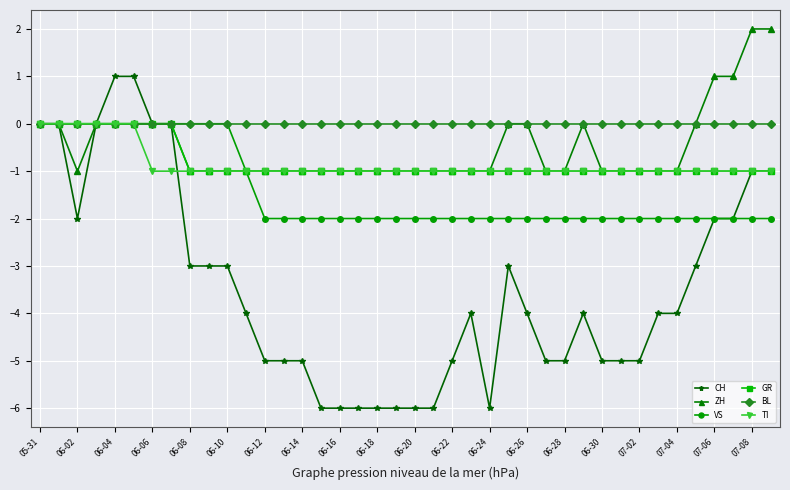

What is the value of the VS point at the 40th from the left?

-2